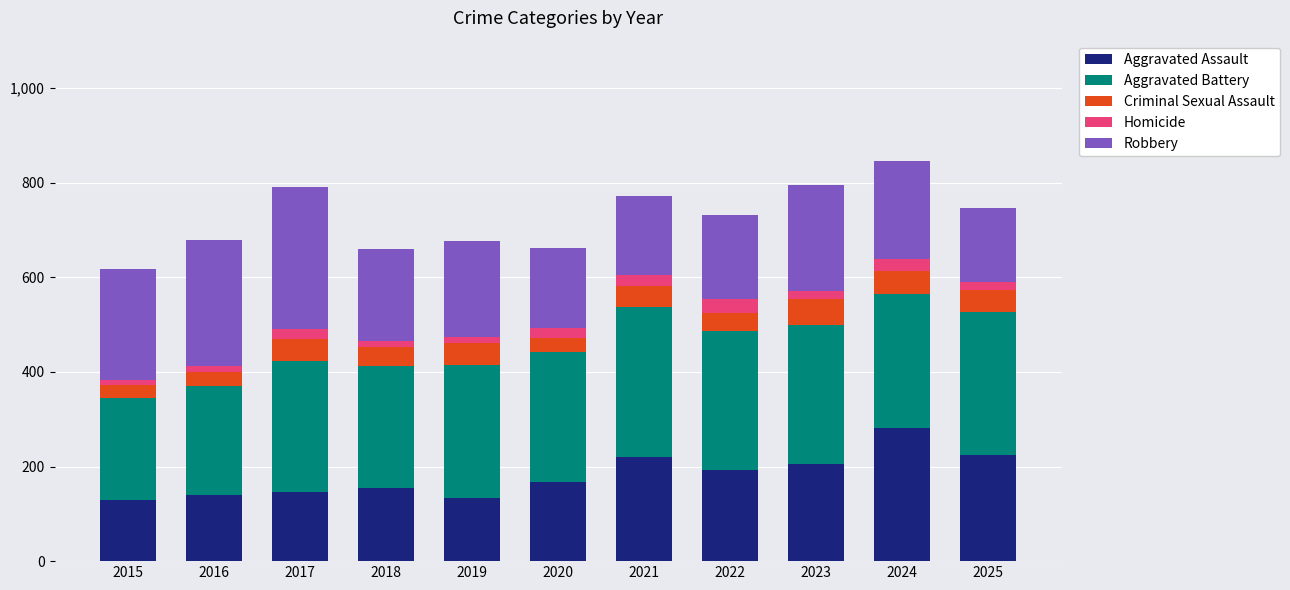

What are all the series names shown in the legend?

Aggravated Assault, Aggravated Battery, Criminal Sexual Assault, Homicide, Robbery